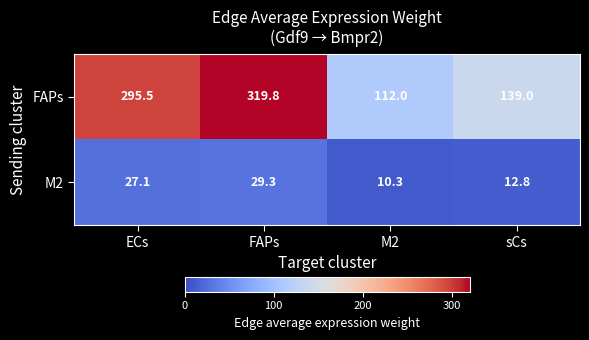

Count the number of data series in this chart.

2